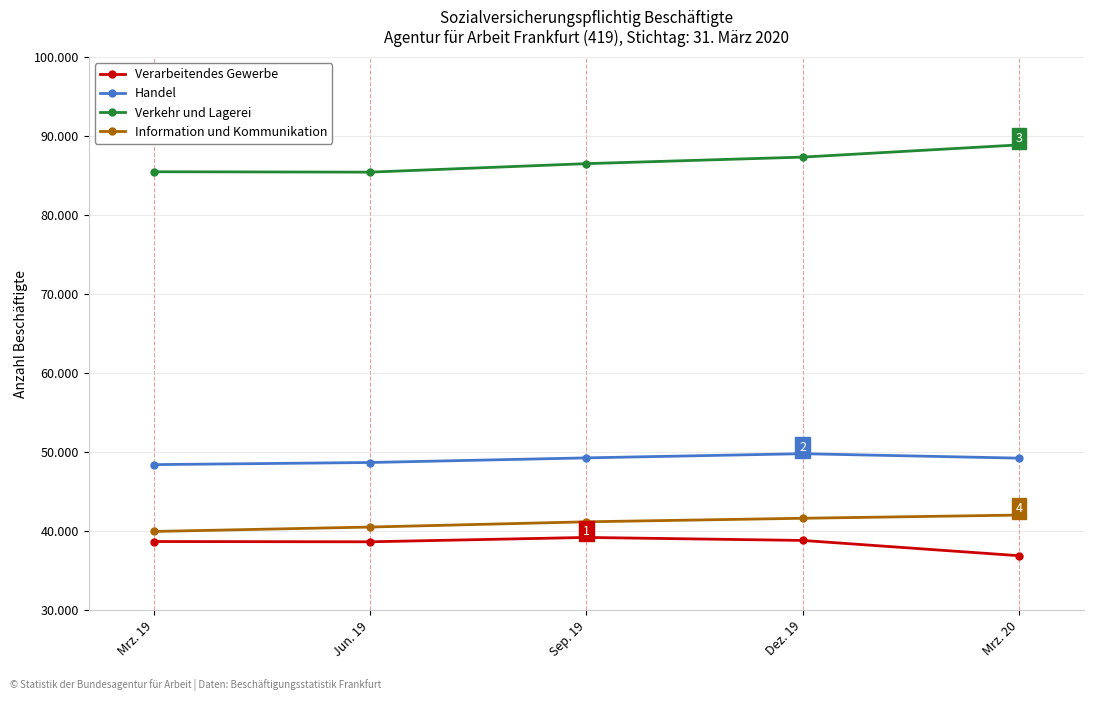

What is the average value of the Handel series?

49094